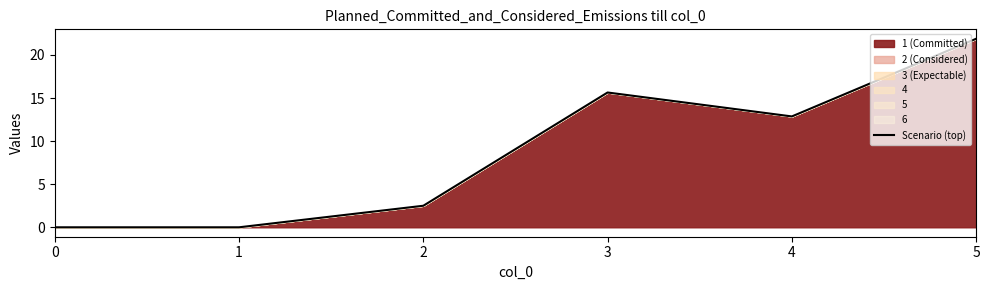

List the labels in order of value, largest first.

5, 3, 4, 2, 0, 1